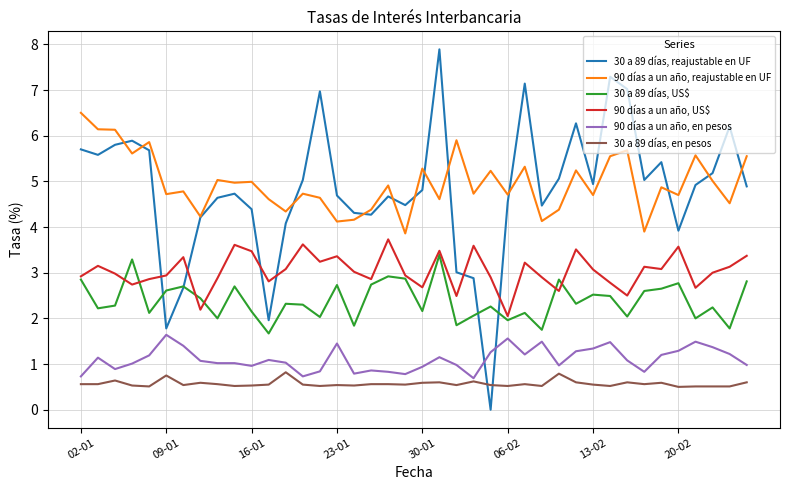

True or false: 90 días a un año, US$ and 90 días a un año, en pesos cross at least once.

False